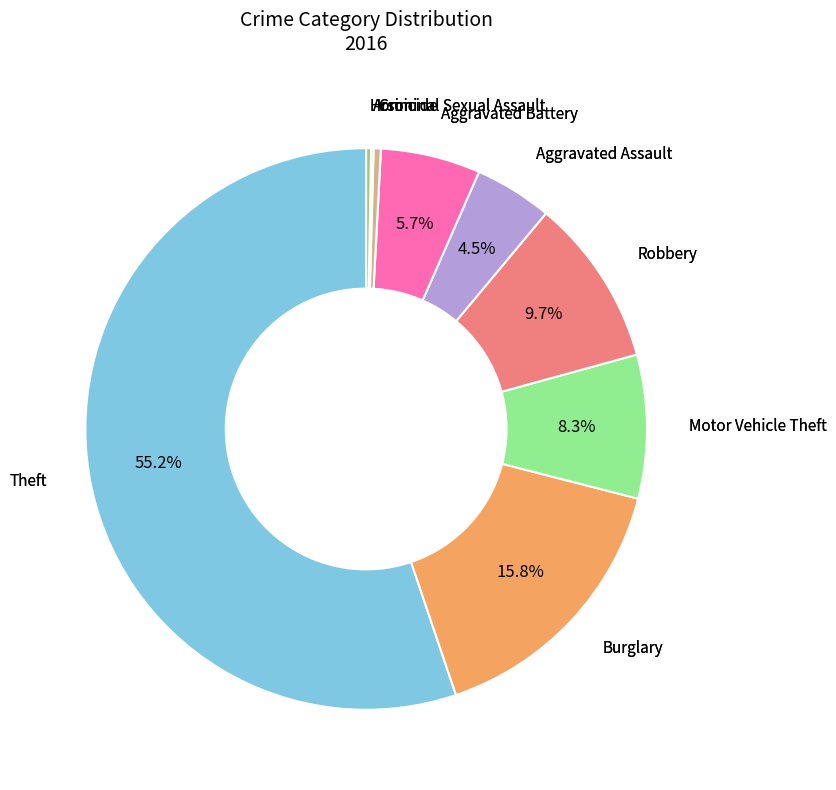

Is there any slice that represents more than half of the pie?

Yes